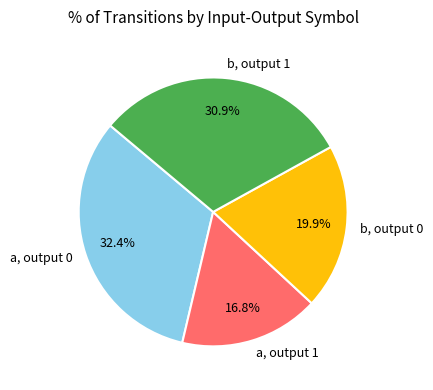

Which category has the smallest portion of the pie?

a, output 1